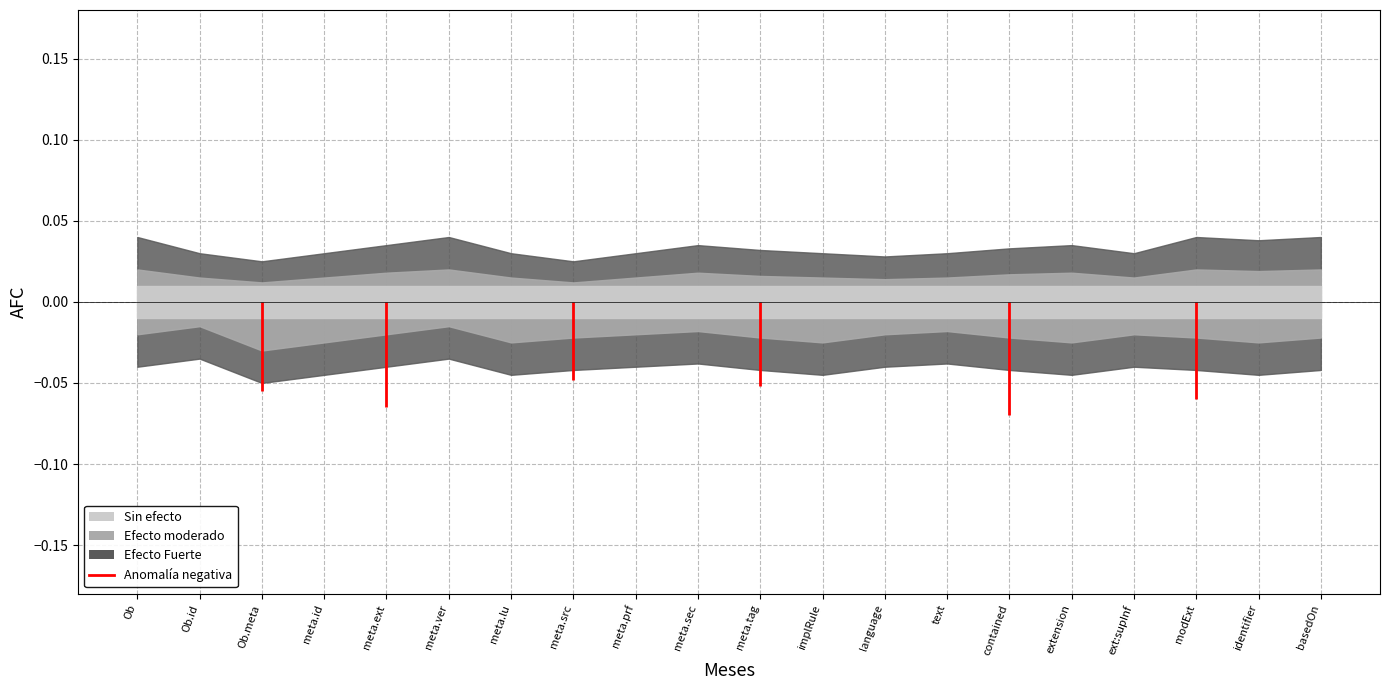

What is the difference between the maximum and minimum values?

0.1